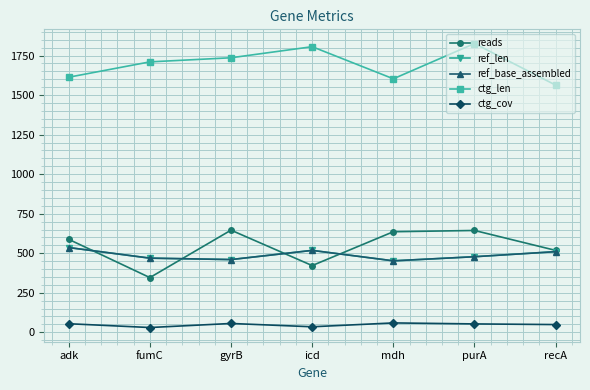

What is the sum of all ref_len values?

3423.0